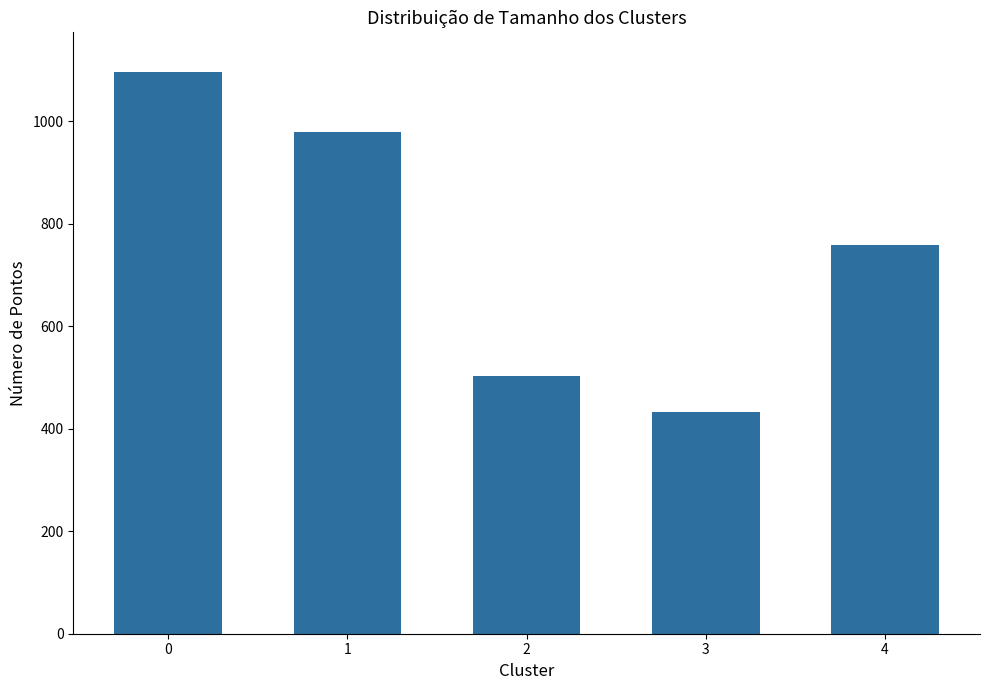

What is the difference between the values at 4 and 3?

326